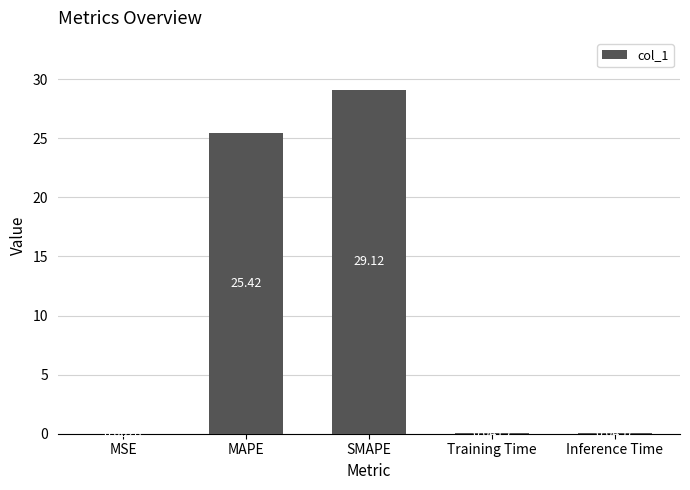

What is the change in value from SMAPE to Inference Time?

-29.1